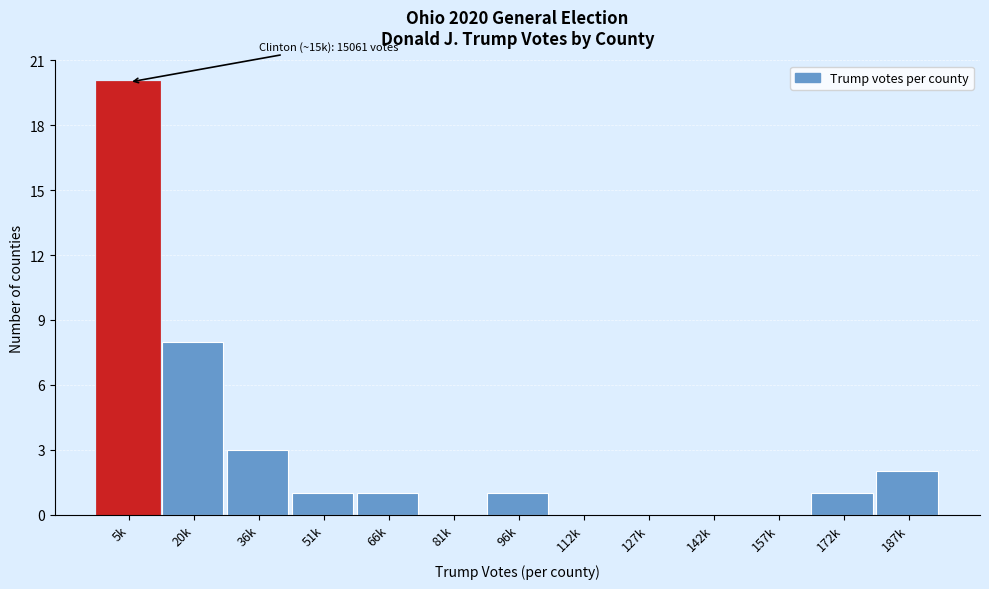

Reading left to right, extract all data points from this chart.

5k=20	20k=8	36k=3	51k=1	66k=1	81k=0	96k=1	112k=0	127k=0	142k=0	157k=0	172k=1	187k=2